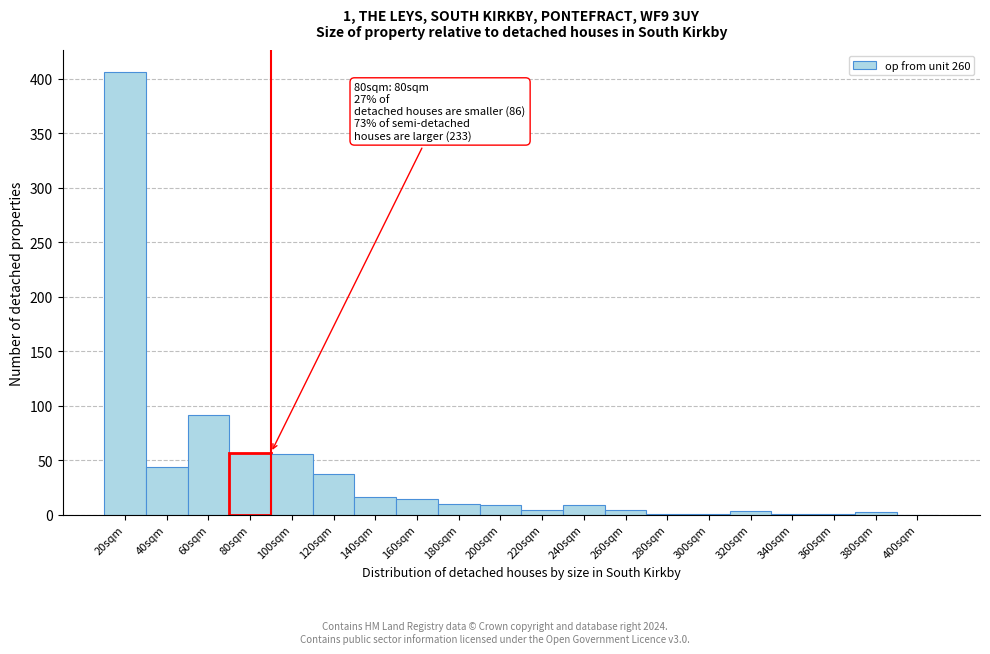

What is the sum of all values?

766